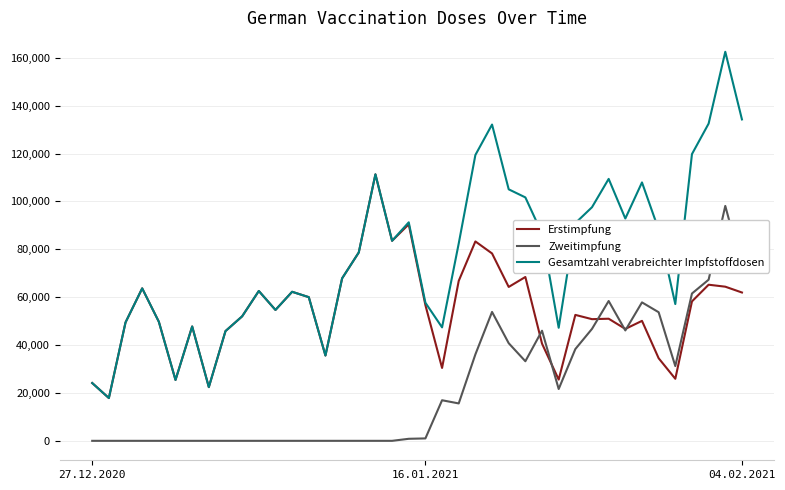

What is the minimum value for Gesamtzahl verabreichter Impfstoffdosen?

17871